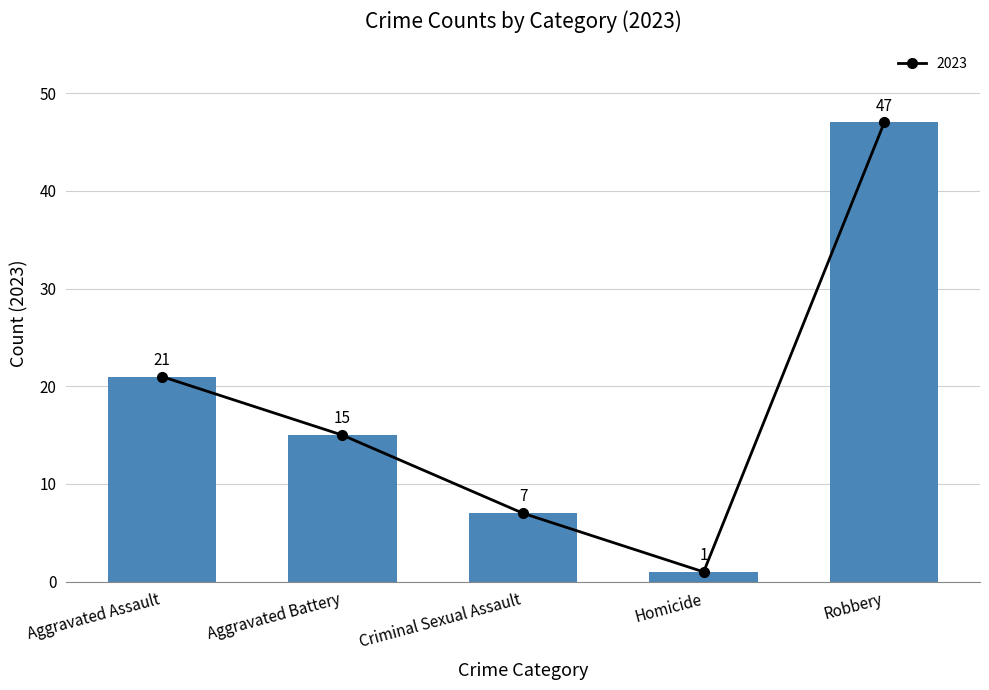

At which label does 2023 first exceed 15?

Aggravated Assault